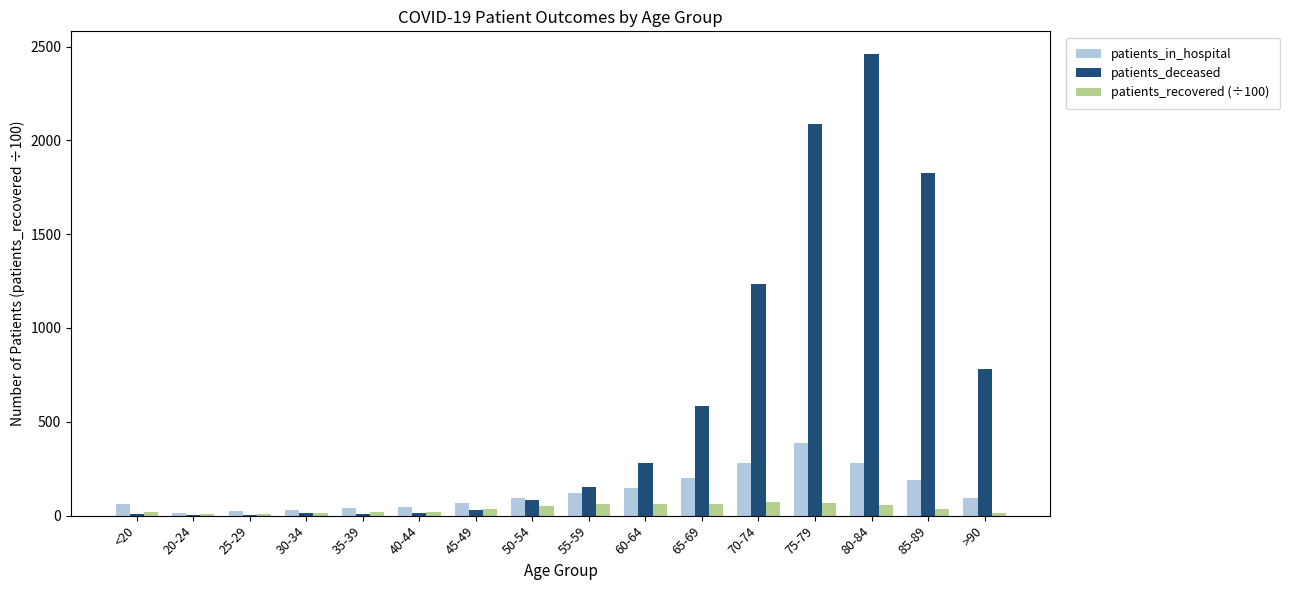

Is it true that patients_deceased equals 233.8 at 55-59?

False